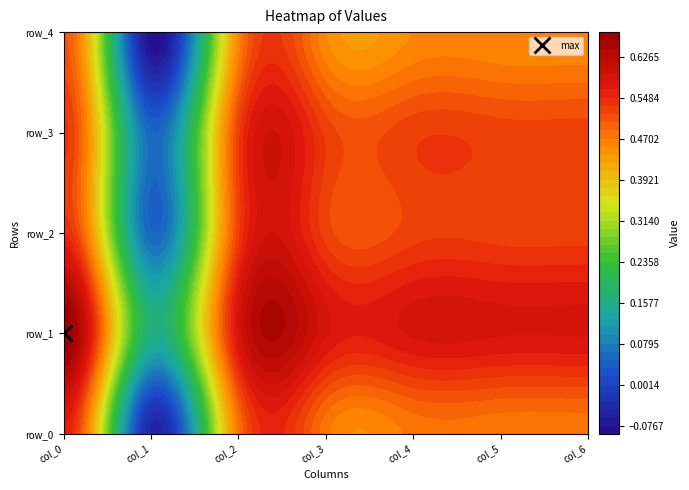

What is the difference between the highest and lowest values at 5?

0.1